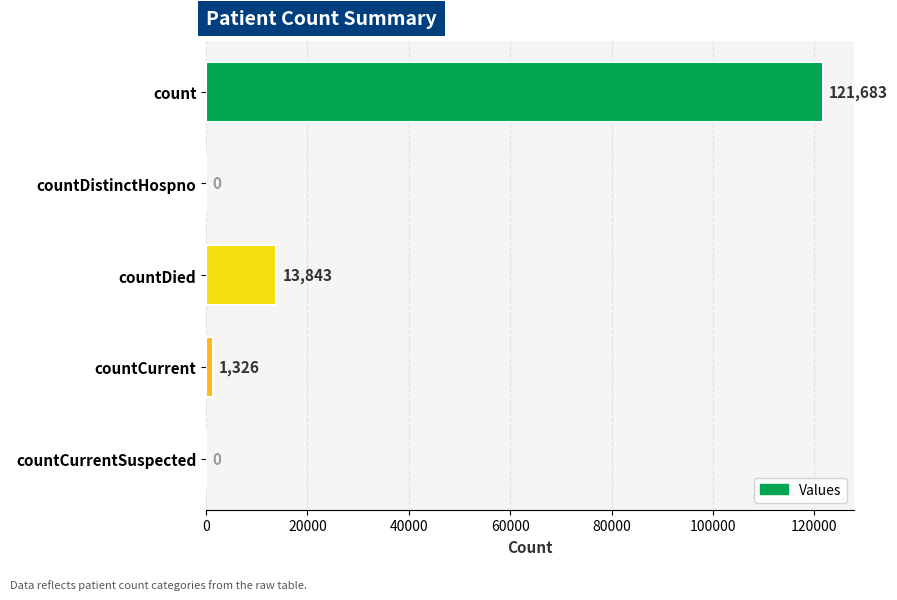

Are the bars horizontal?

Yes